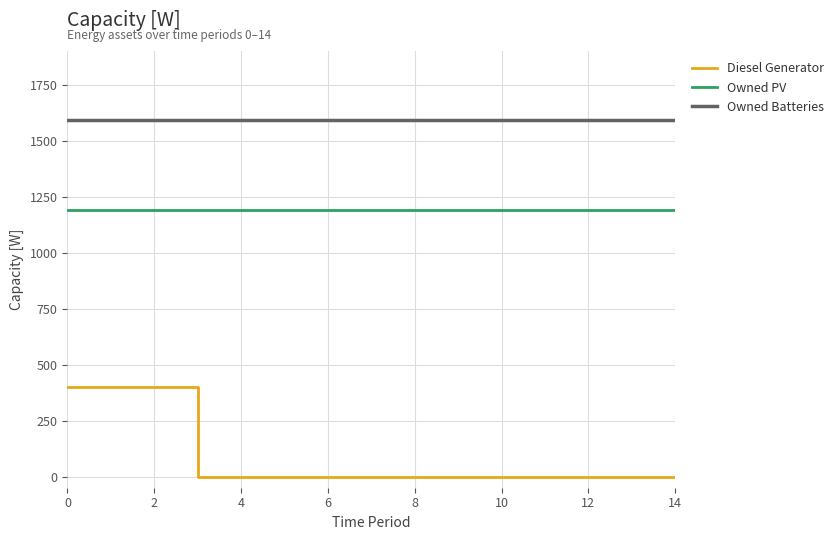

True or false: Diesel Generator and Owned PV cross at least once.

False